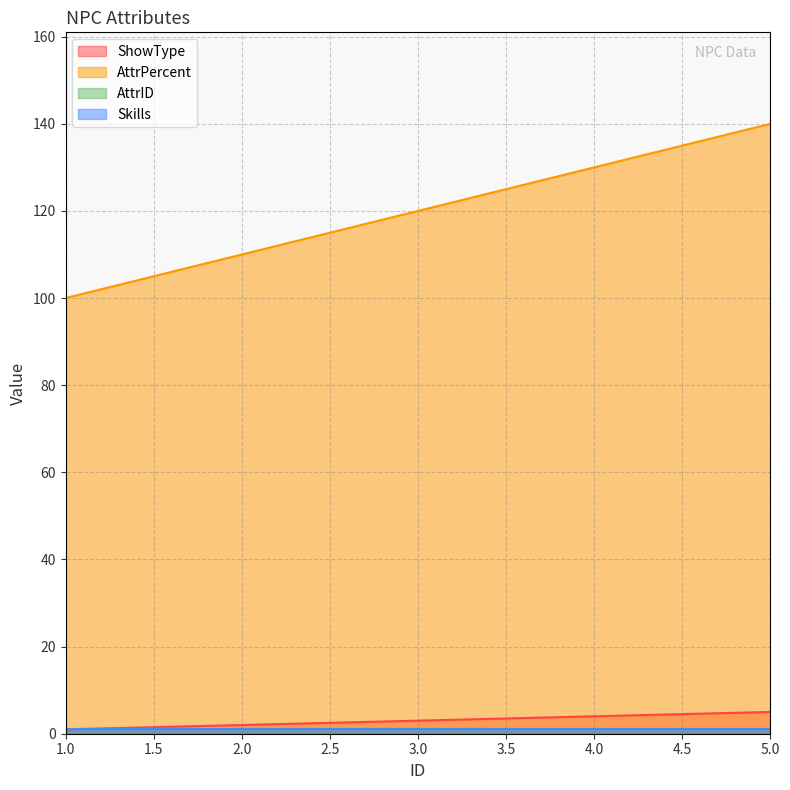

How many ShowType values are between 2 and 4?

3